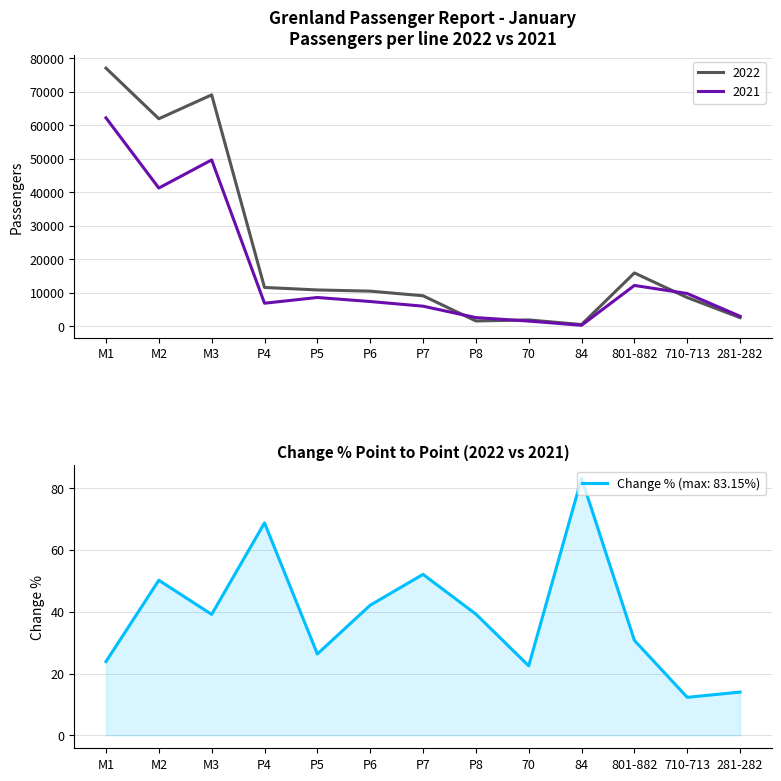

How many values in the 2021 series exceed 7354?

6